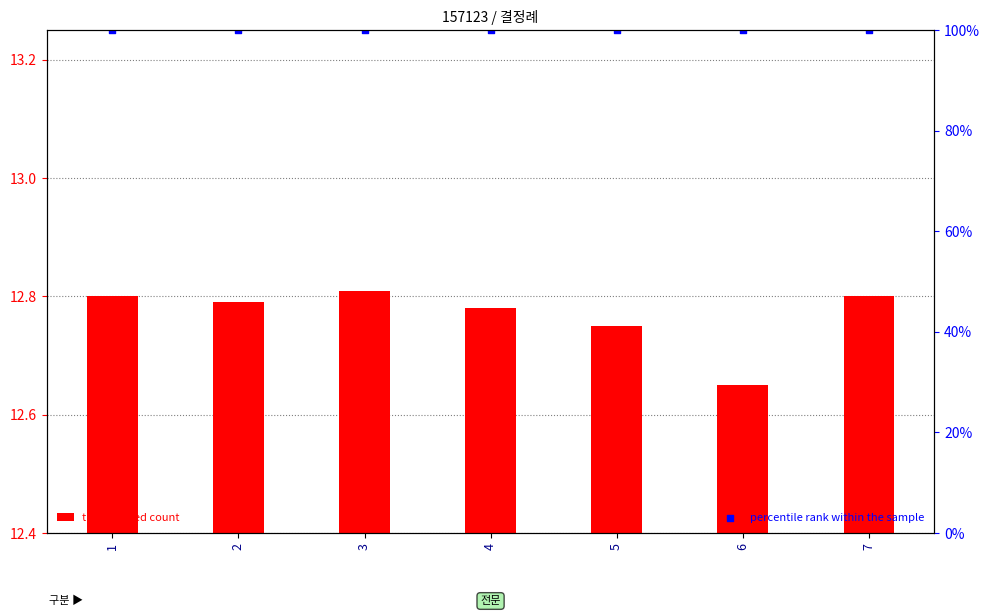

What are all the series names shown in the legend?

transformed count, percentile rank within the sample